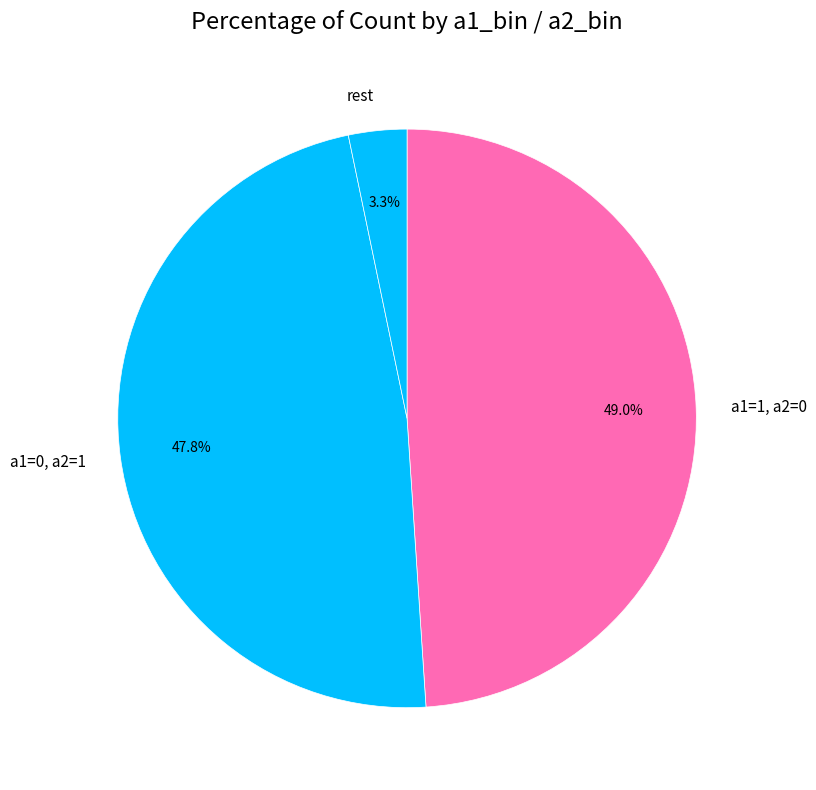

Which slice is the largest?

a1=1, a2=0